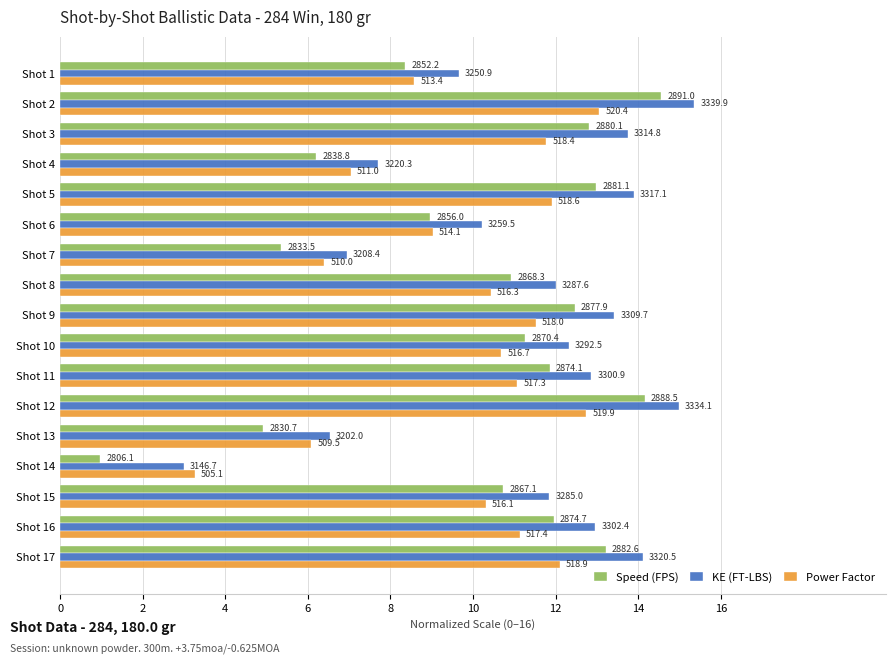

What are all the series names shown in the legend?

Speed (FPS), KE (FT-LBS), Power Factor